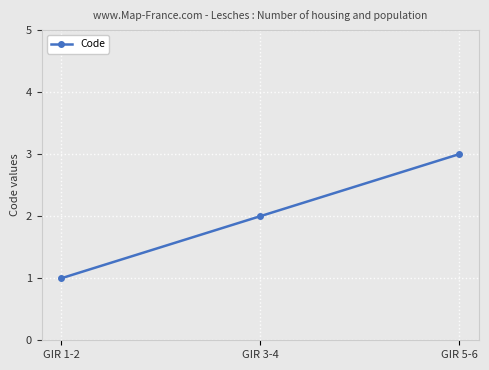

Reading left to right, list all the values displayed in this chart.

1	2	3